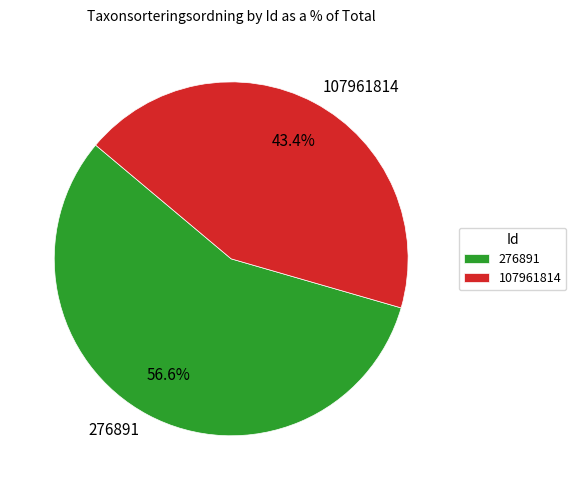

To the nearest percent, what portion does 107961814 represent?

43%